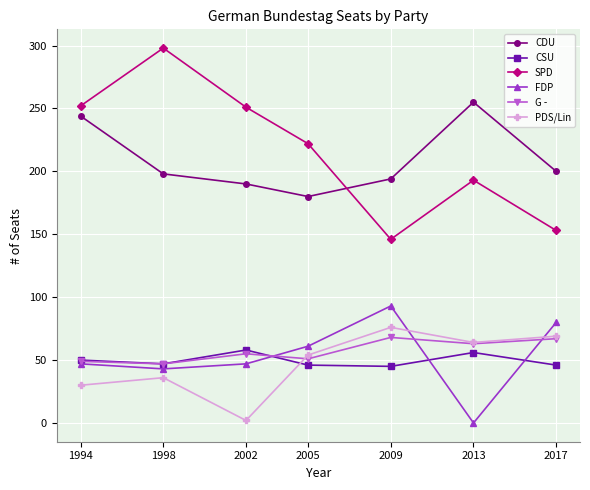

At which category does CSU reach its first local peak?

2002